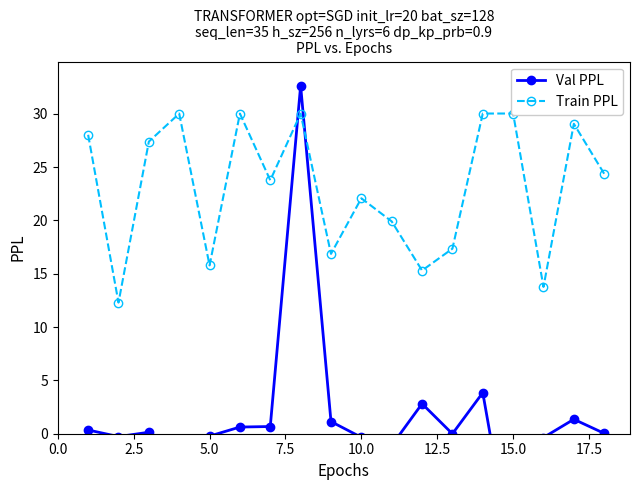

What is the difference between the second highest and second lowest values in the Train PPL series?

16.3